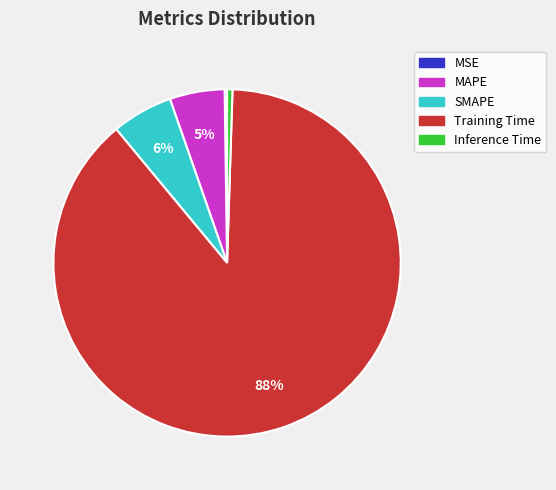

Which slice is the largest?

Training Time